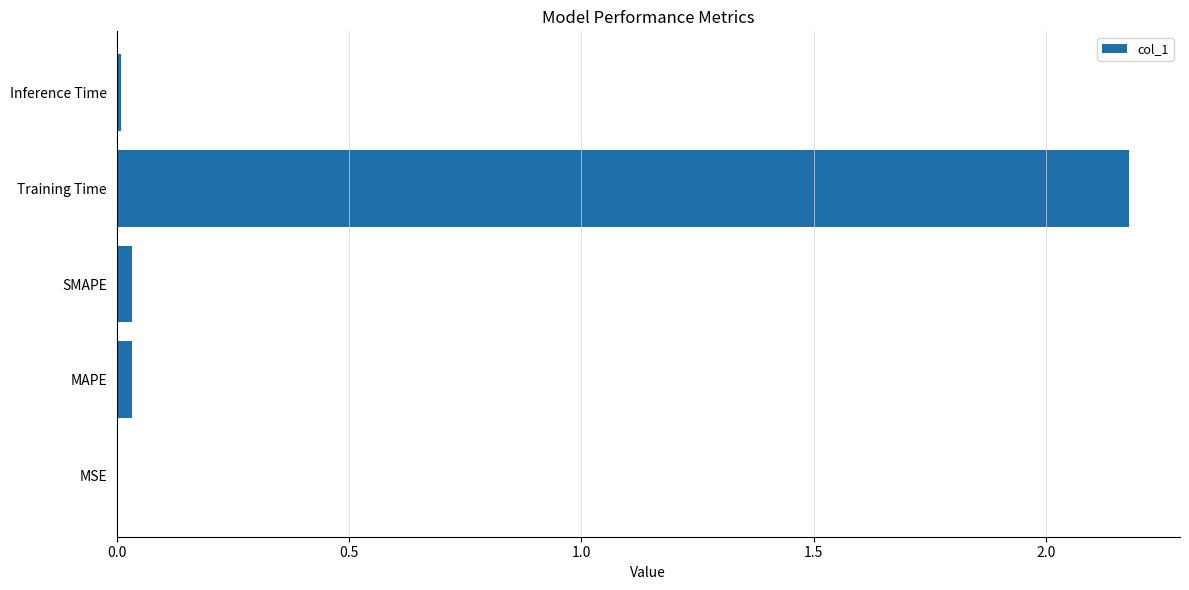

What is the sum of all values?

2.3